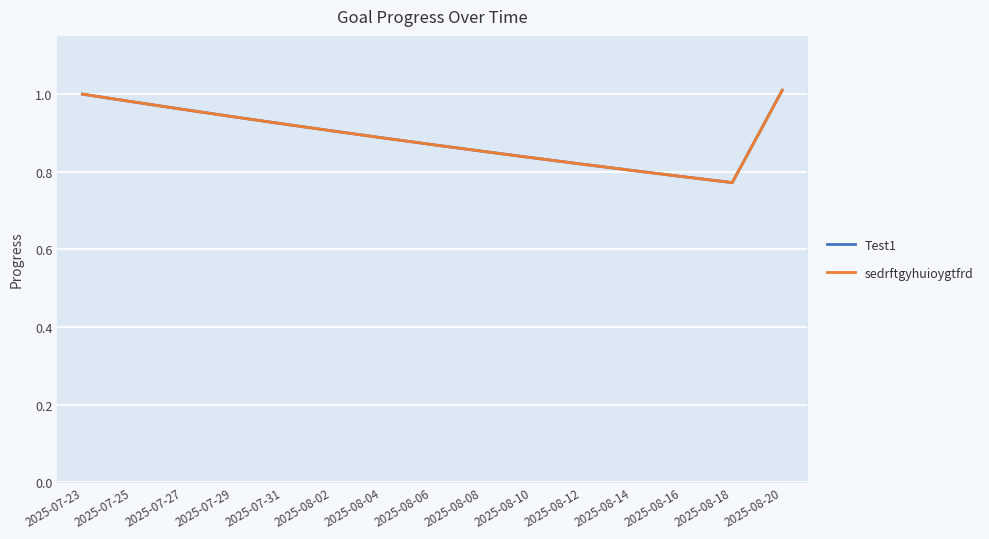

List the labels in order of sedrftgyhuioygtfrd value, largest first.

2025-08-20, 2025-07-23, 2025-07-25, 2025-07-27, 2025-07-29, 2025-07-31, 2025-08-02, 2025-08-04, 2025-08-06, 2025-08-08, 2025-08-10, 2025-08-12, 2025-08-14, 2025-08-16, 2025-08-18